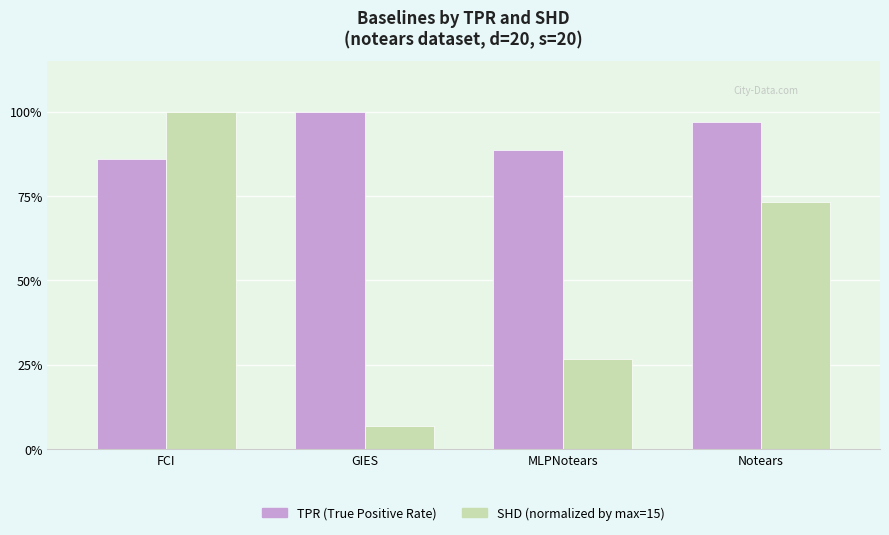

Does the chart contain any negative values?

No